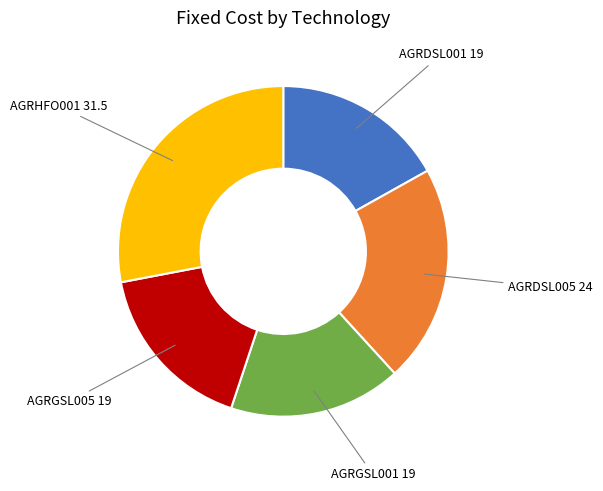

The AGRDSL005 slice represents 34% of the pie. True or false?

False